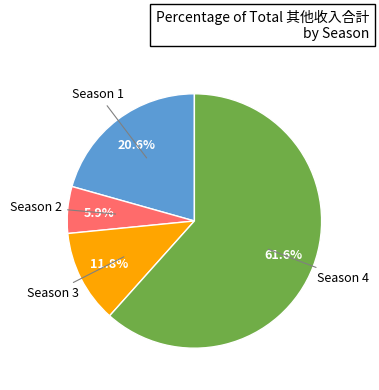

Is there a majority slice in this chart?

Yes